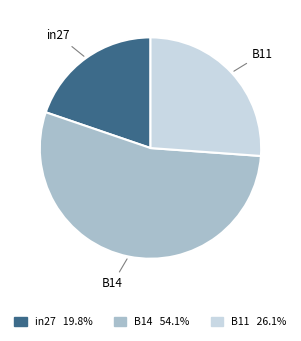

How many slices are in this pie chart?

3